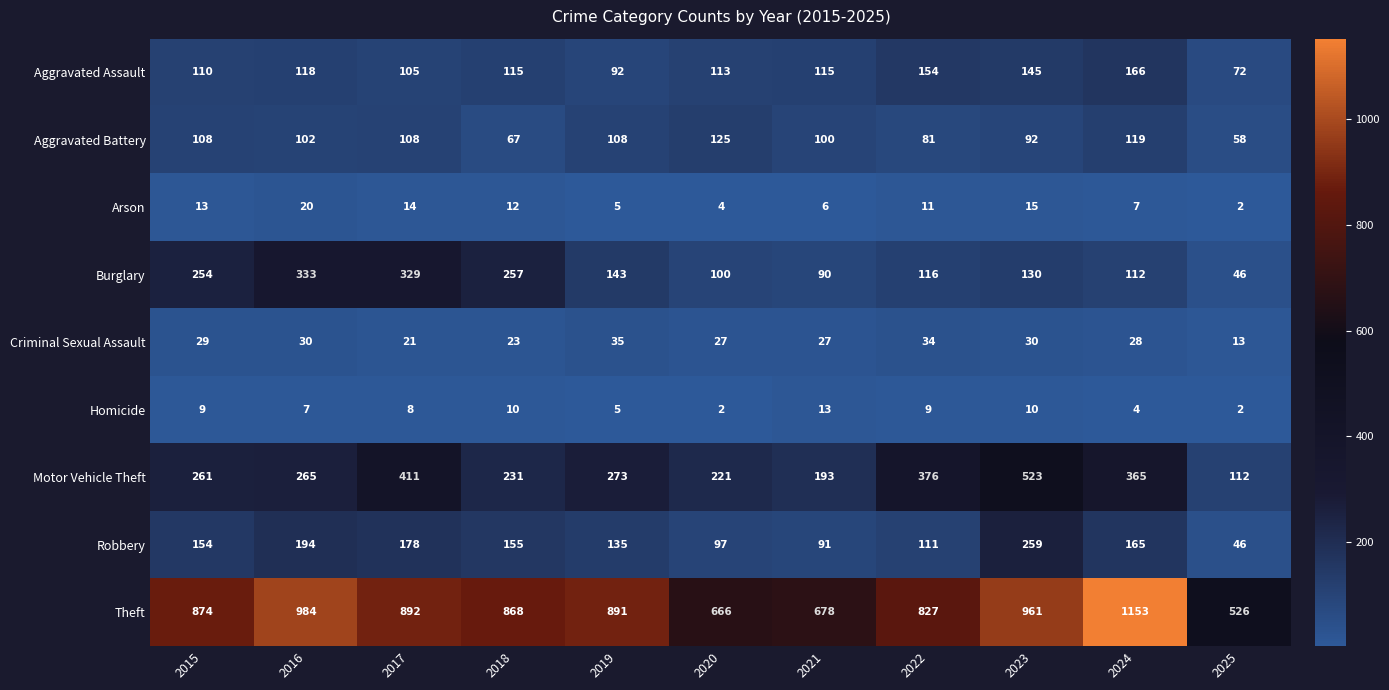

At which label does Aggravated Assault first exceed 115?

2016